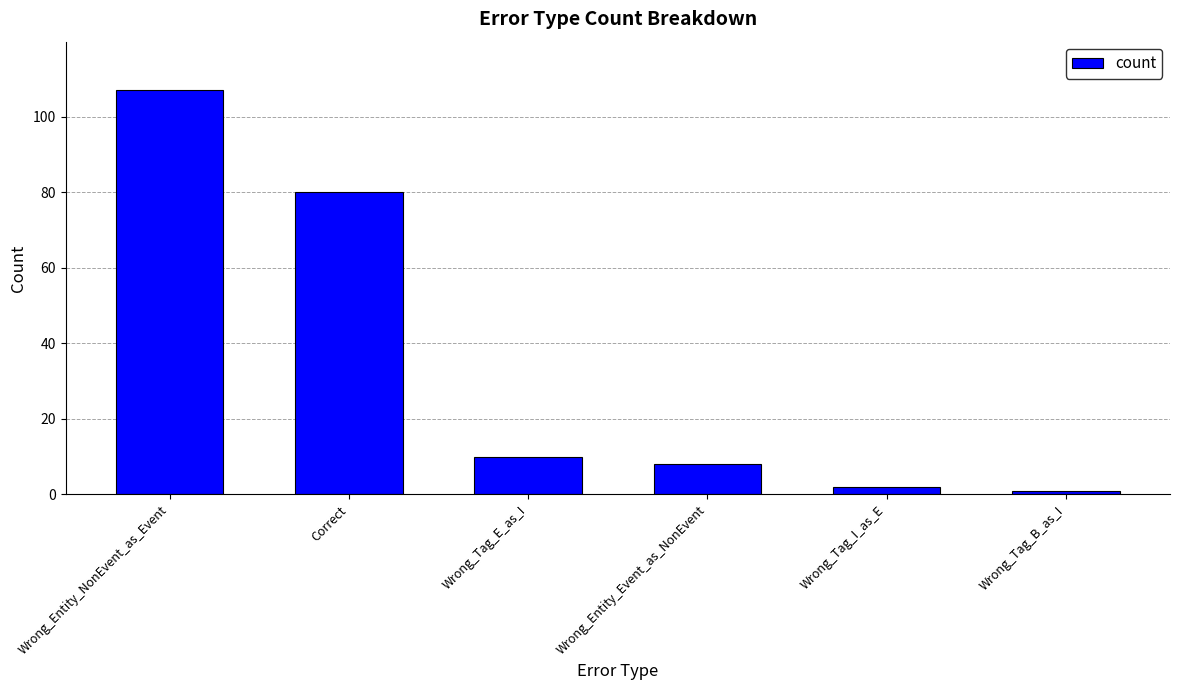

What position from the left is Wrong_Entity_Event_as_NonEvent?

4